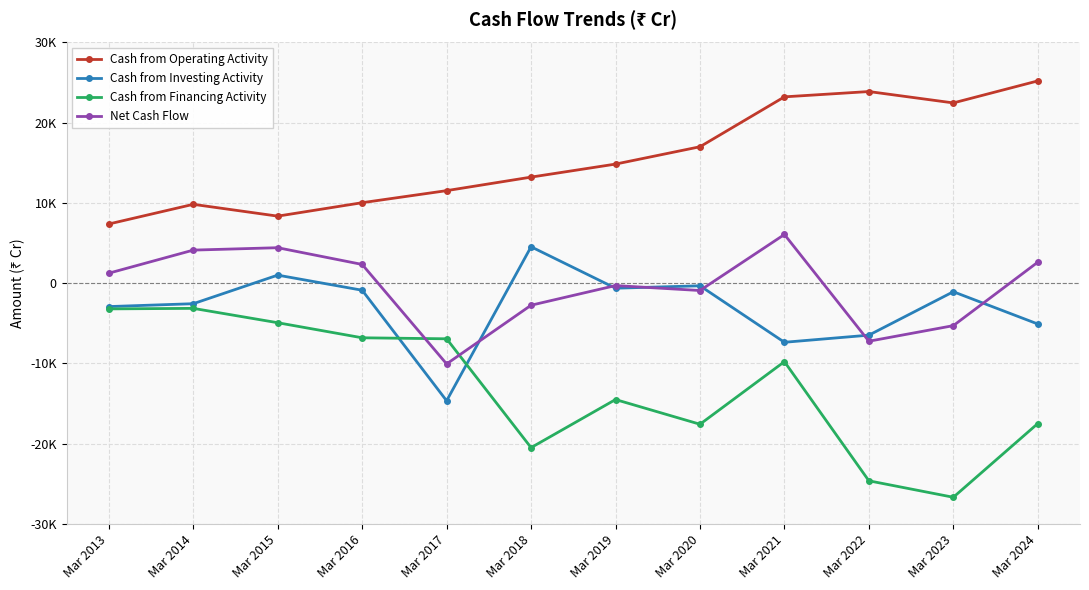

What is the smallest value displayed?

-26695